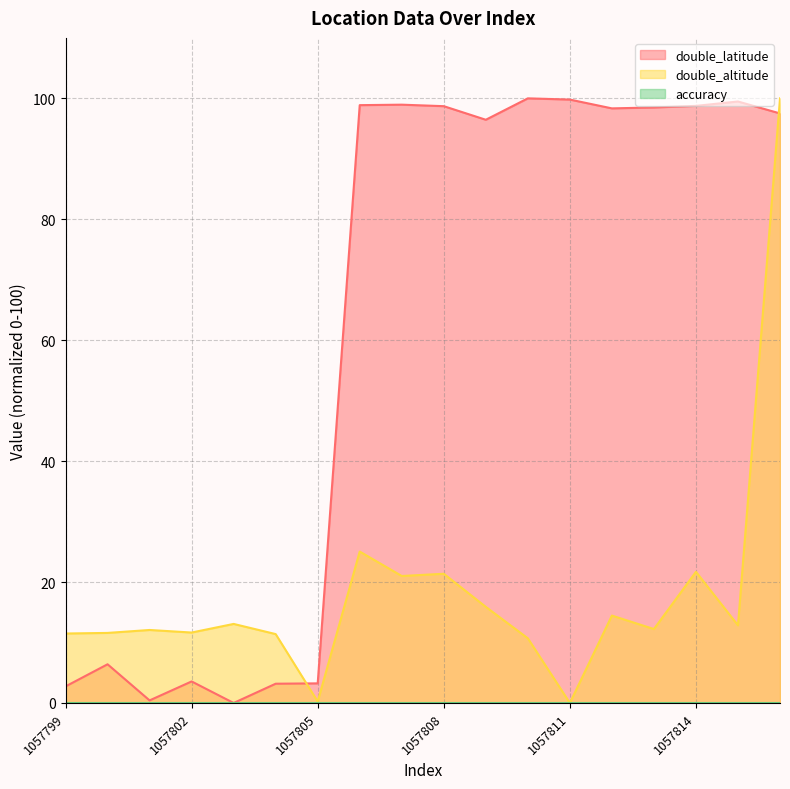

After their last crossing, which series has the higher values: double_latitude or double_altitude?

double_altitude